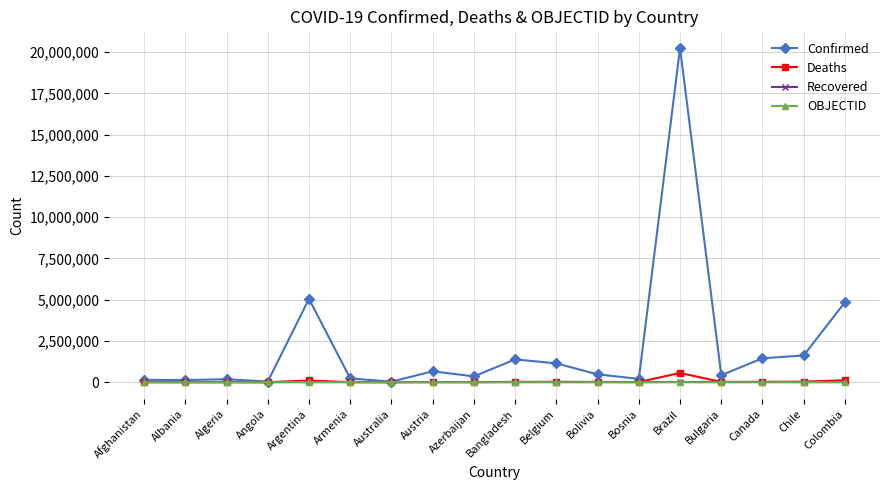

Does the chart have visible grid lines?

Yes